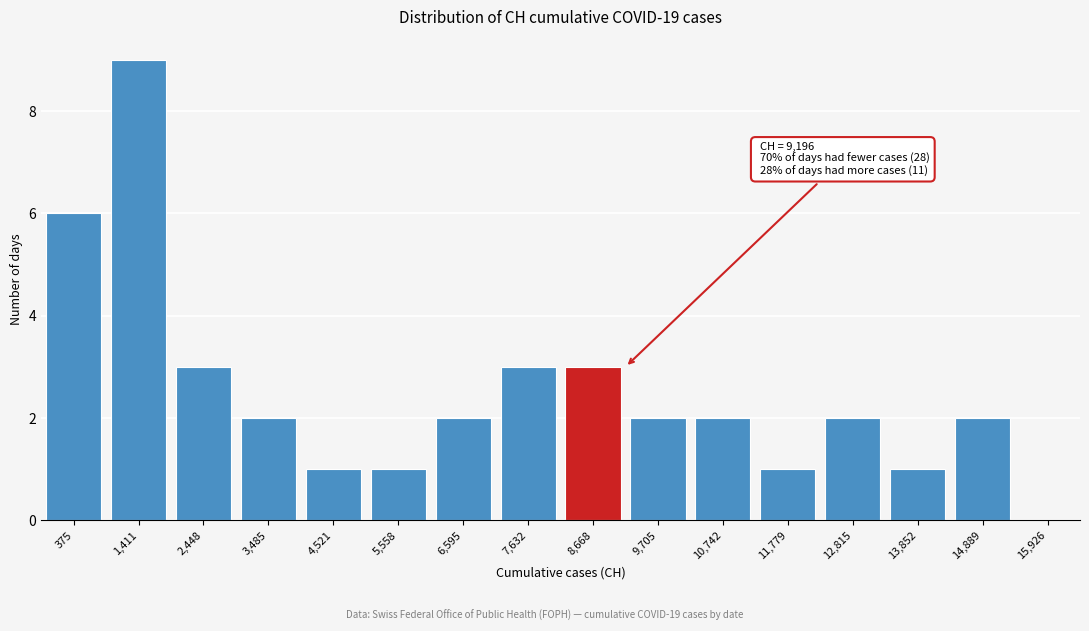

Reading left to right, transcribe all the data shown in this chart.

375=6	1,411=9	2,448=3	3,485=2	4,521=1	5,558=1	6,595=2	7,632=3	8,668=3	9,705=2	10,742=2	11,779=1	12,815=2	13,852=1	14,889=2